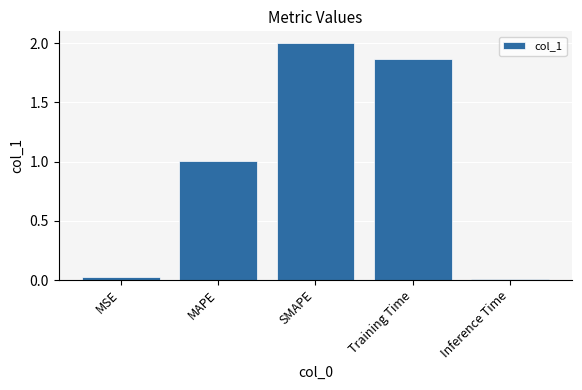

Is it true that the value at MSE is 0.0?

True